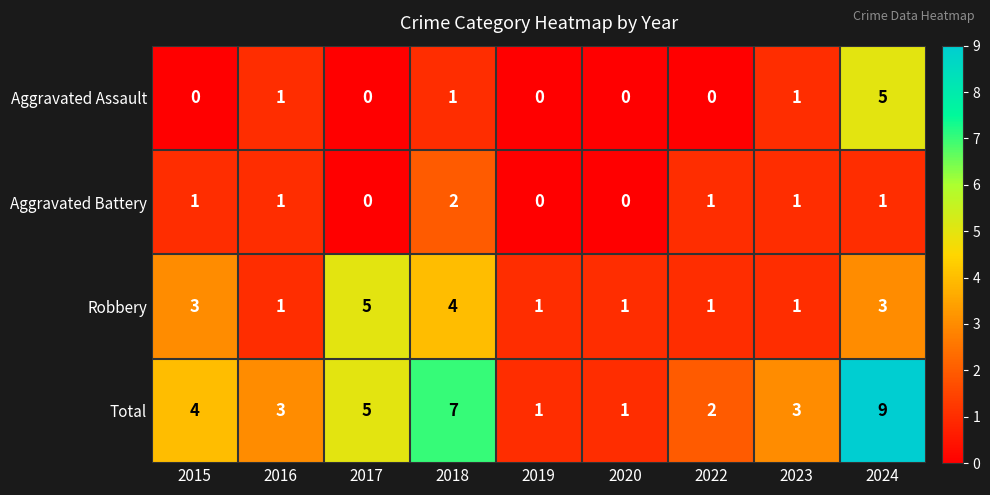

Which series has the largest total across all categories?

Total